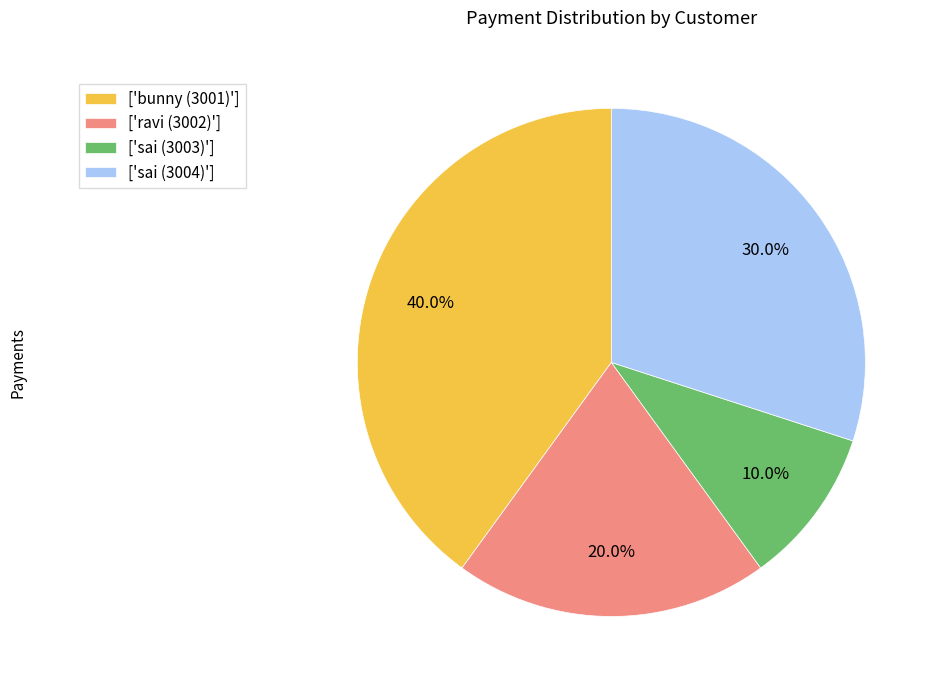

What percentage do ['bunny (3001)'] and ['sai (3004)'] together represent?

70.0%